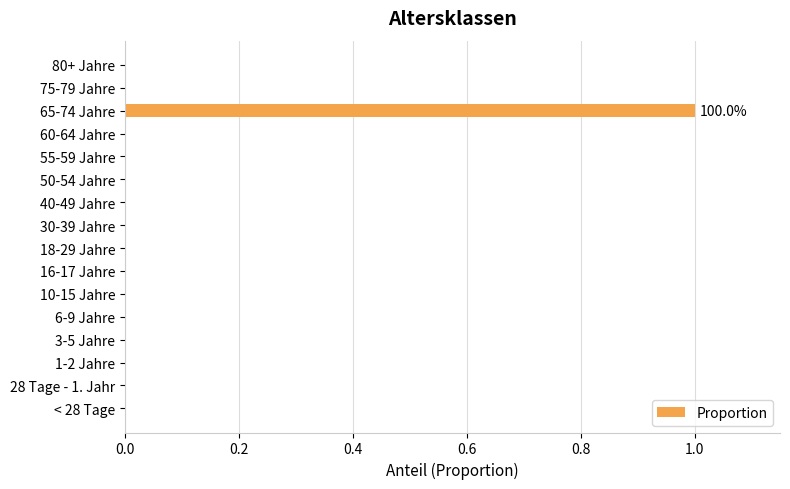

Is it true that the value at 80+ Jahre is 1?

False